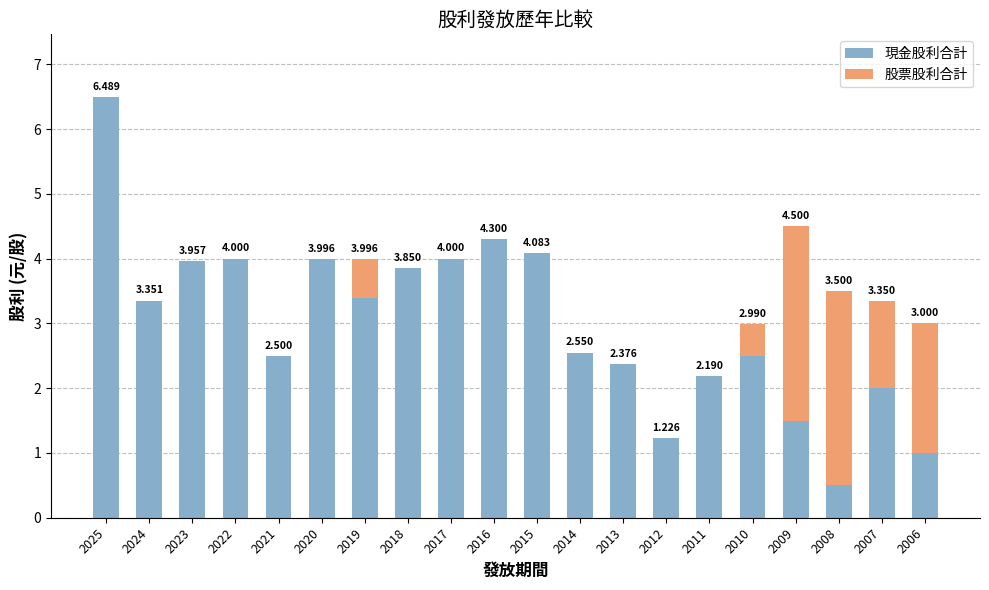

What value does the 現金股利合計 series have at 2022?

4.0